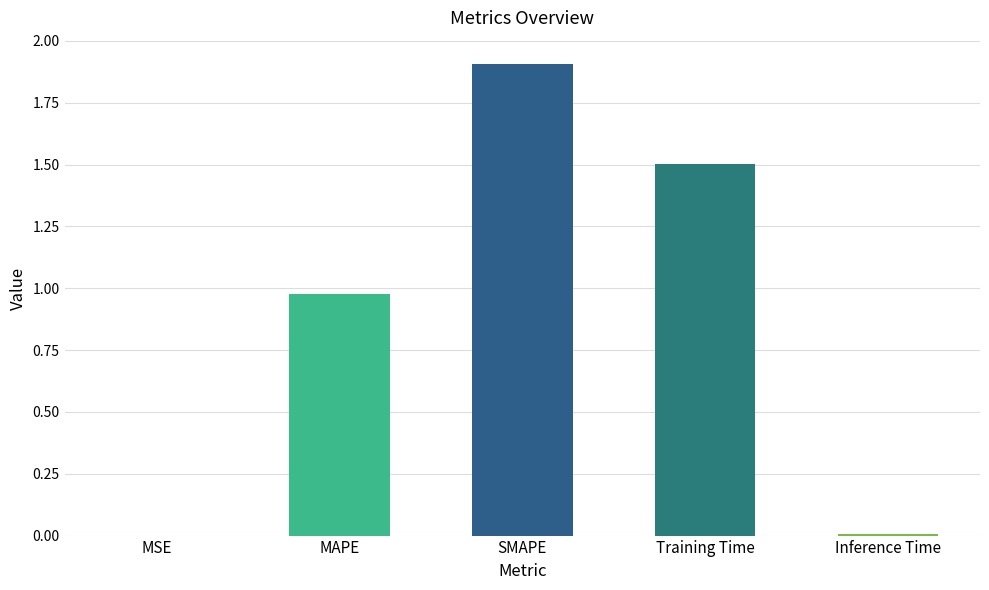

What is the greatest value displayed?

1.9